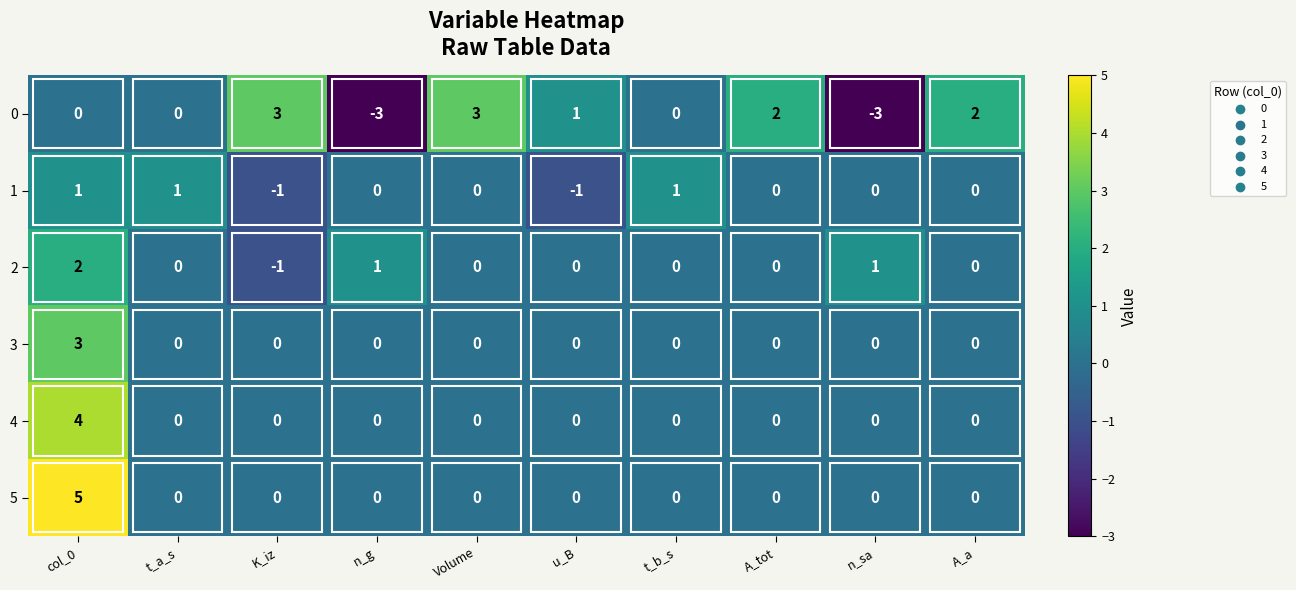

What is the difference between the maximum and minimum values in the 3 series?

3